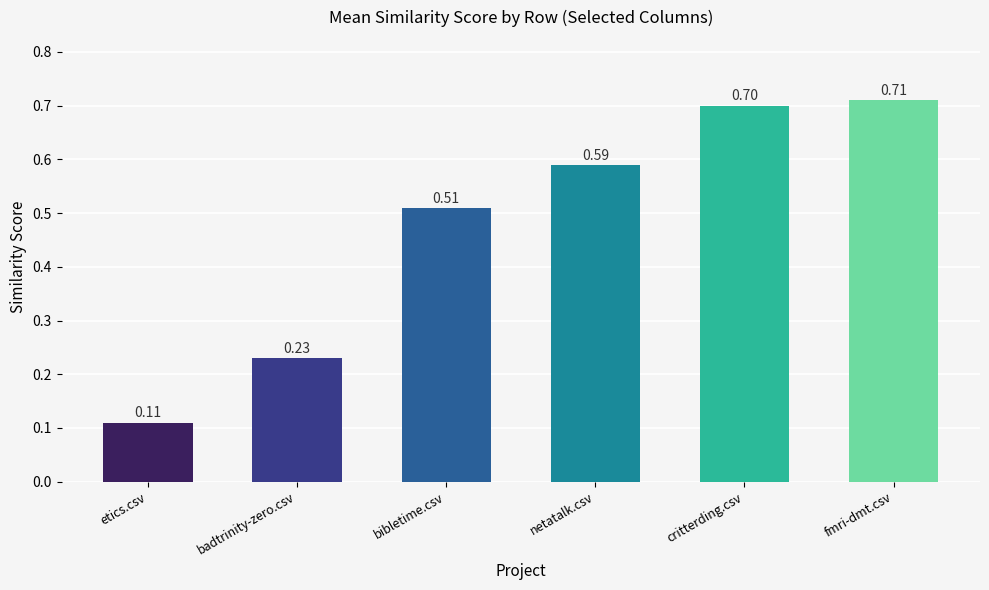

Is it true that the value at fmri-dmt.csv is 1.2?

False